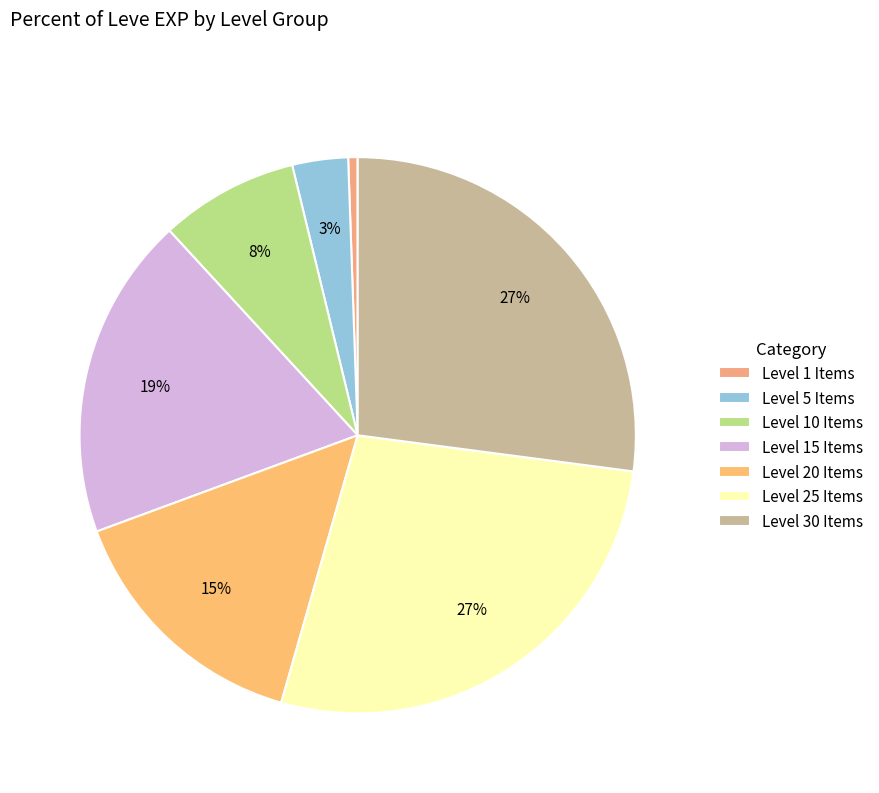

How many segments does this pie chart have?

7